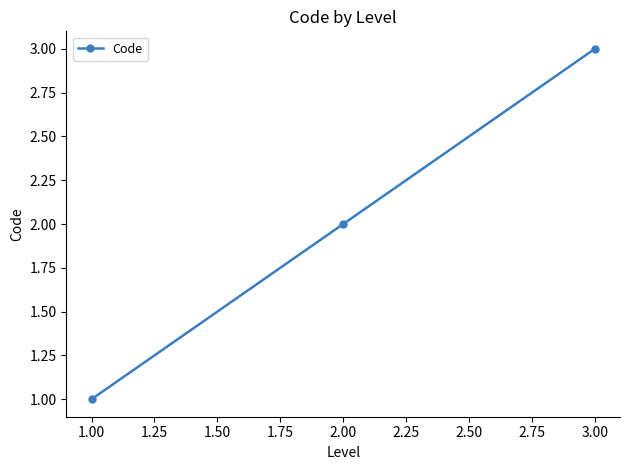

Which category has the lowest value across all series?

1.00